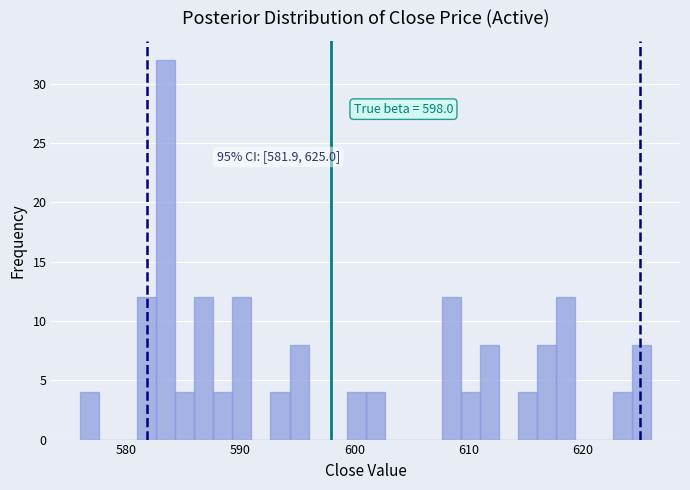

Around what value on the x-axis is the tallest bar? Give the approximate position of its centre, as read against the axis.

584